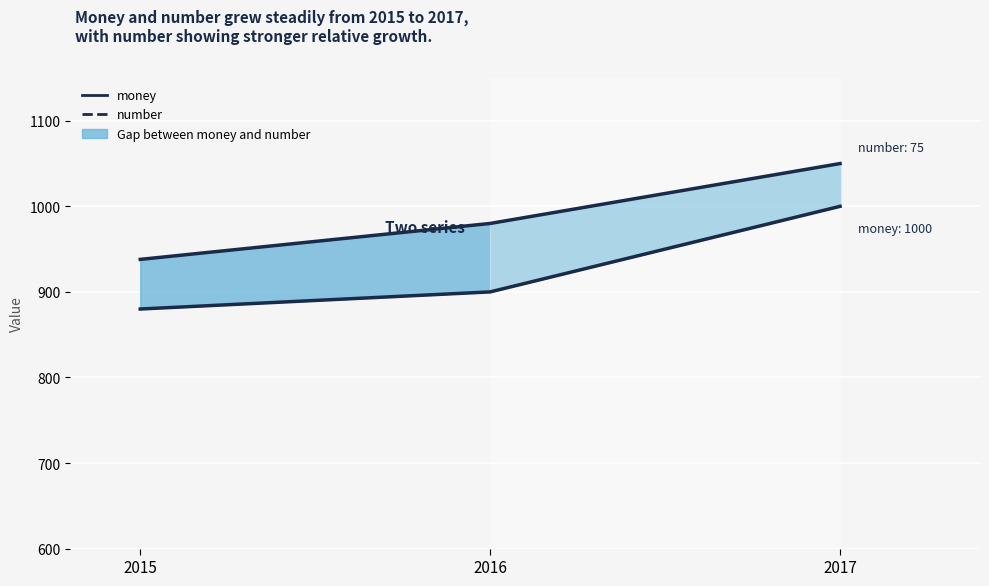

Count the money values in the range 880 to 1000.

3